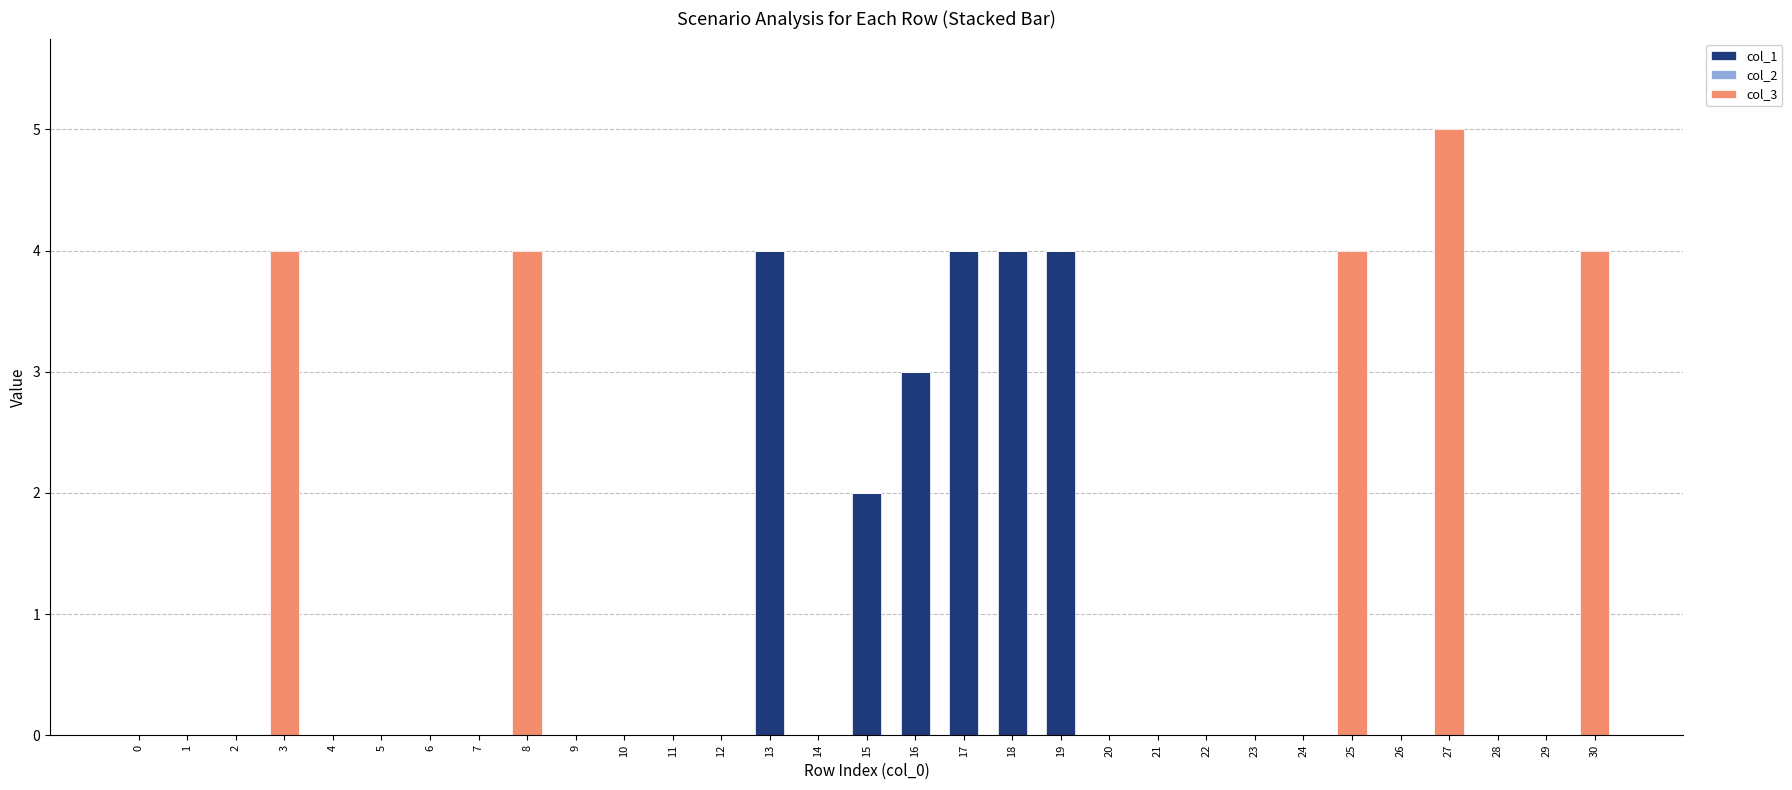

Is it true that col_1 equals 0 at 21?

True